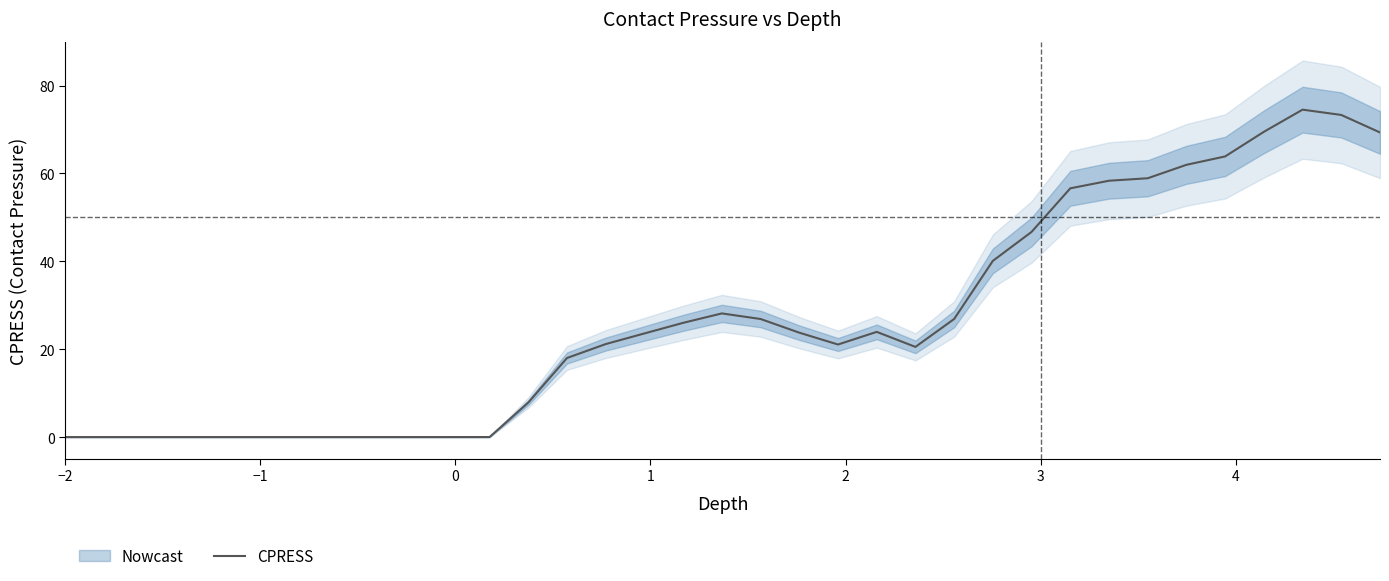

What is the average value?

23.5